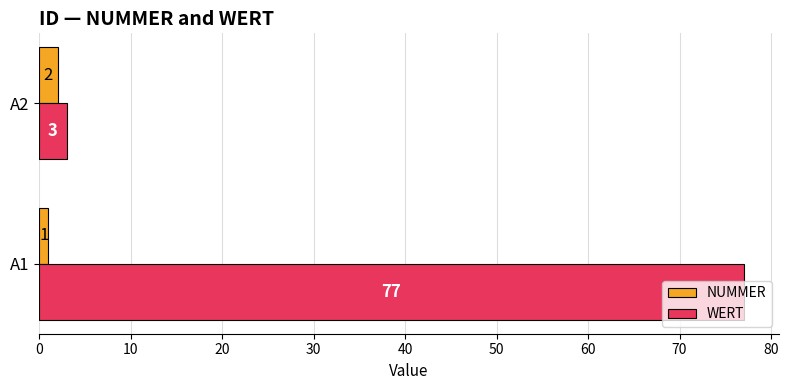

What is the difference between the maximum and minimum values in the WERT series?

74